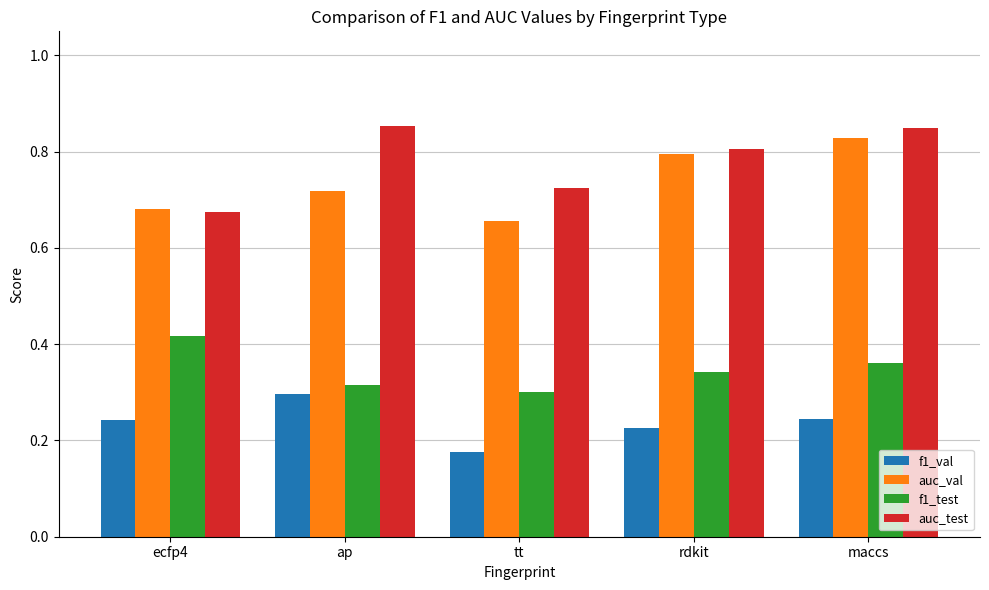

Does the chart contain stacked bars?

No